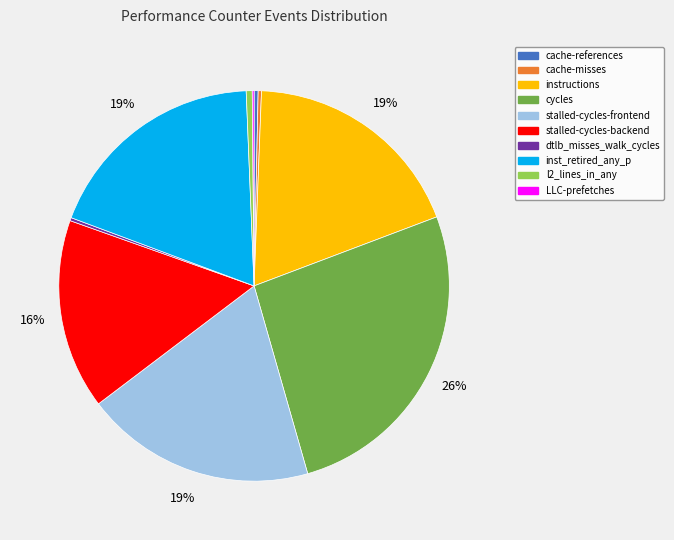

Which has a higher value, stalled-cycles-backend or cache-references?

stalled-cycles-backend